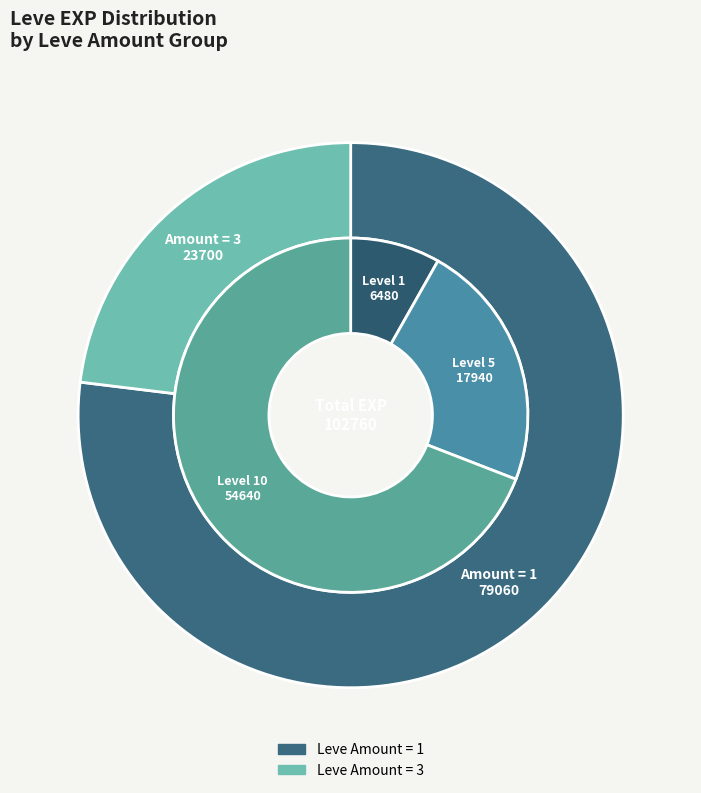

True or false: 1 (1420) accounts for 1% of the total.

False